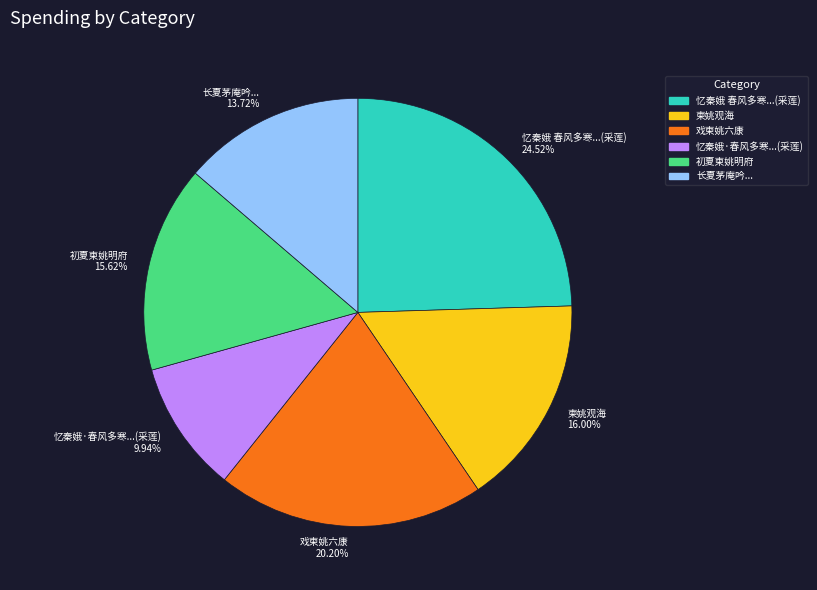

What is the ratio of the value at 柬姚观海 to the value at 忆秦娥·春风多寒...(采莲)?

1.6